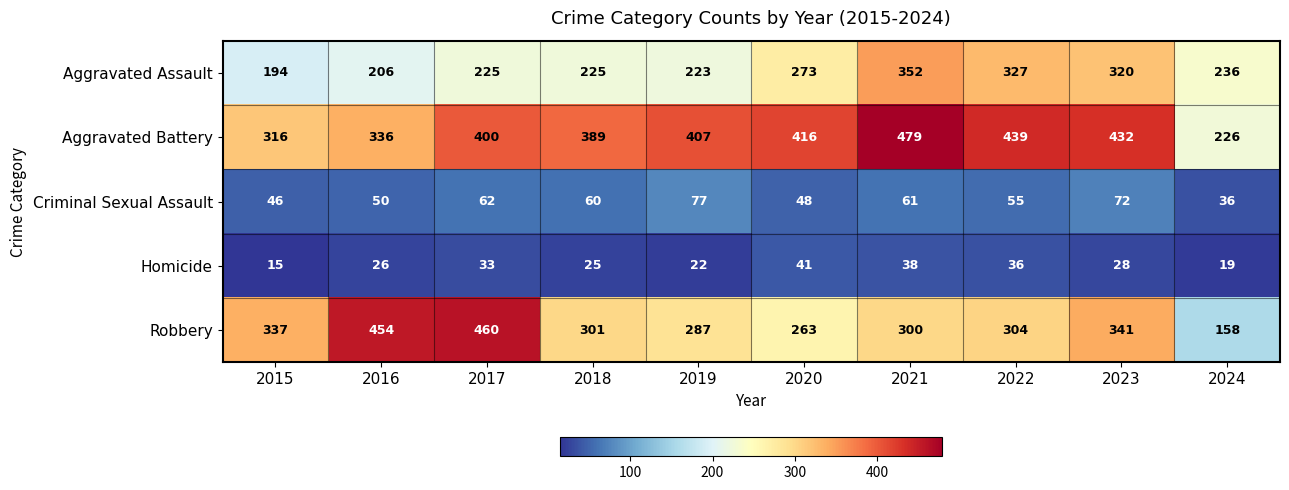

What is the difference between the maximum and minimum values in the Aggravated Battery series?

253